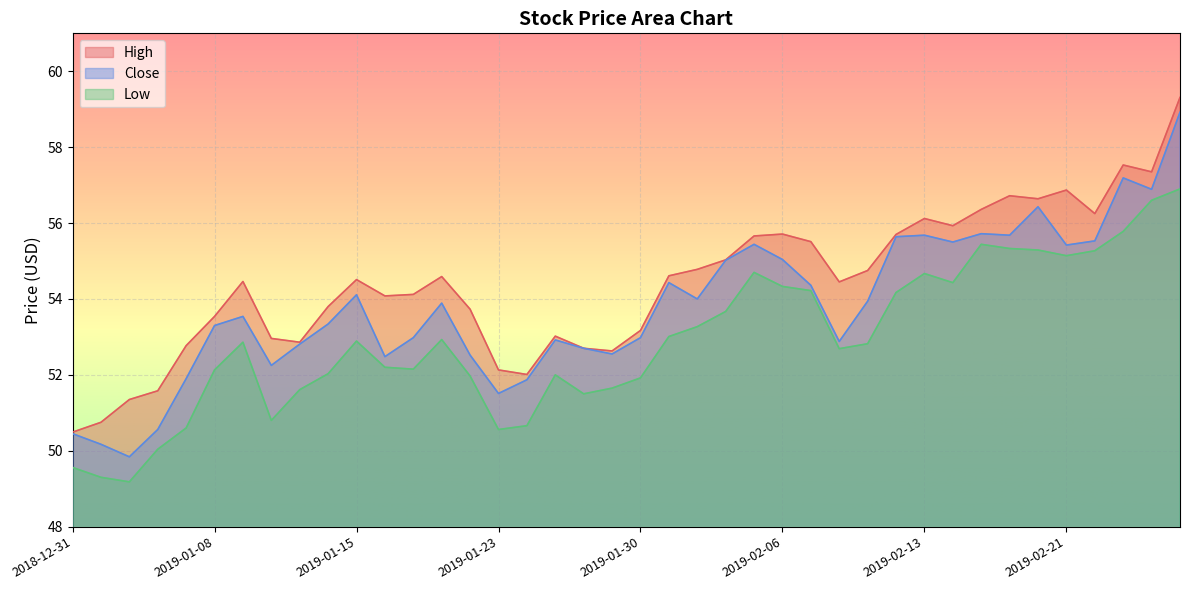

At how many categories does at least one series exceed 50?

40